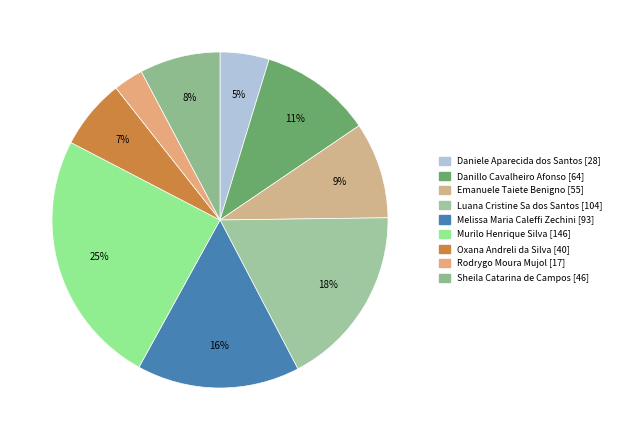

What is the largest slice in the pie chart?

Murilo Henrique Silva